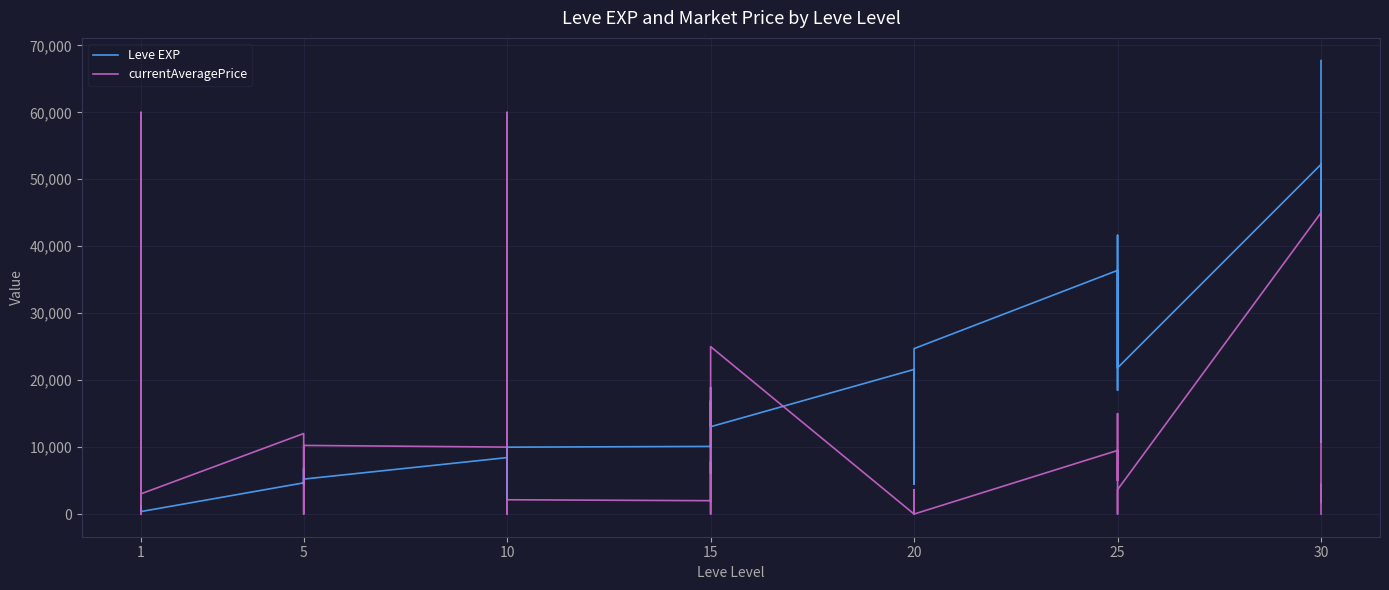

Reading left to right, extract all data points from this chart.

Leve EXP: 630	900	1160	1160	900	370	4660	6840	5220	4410	5220	5220	8430	5330	2230	9990	8430	9990	10100	18910	6110	16920	15980	13040	21600	4440	21600	21600	10970	24710	36390	32460	18490	30820	41630	21830	52220	44230	10740	67730
currentAveragePrice: 0	60000	3636	0	0	3016	12028	7124	849	0	2668	10250	10000	60000	234	0	0	2133	1996	7800	2315	0	0	25004	0	2315	3636	0	0	0	9500	4999	15000	1521	0	3636	45000	1750	4394	0